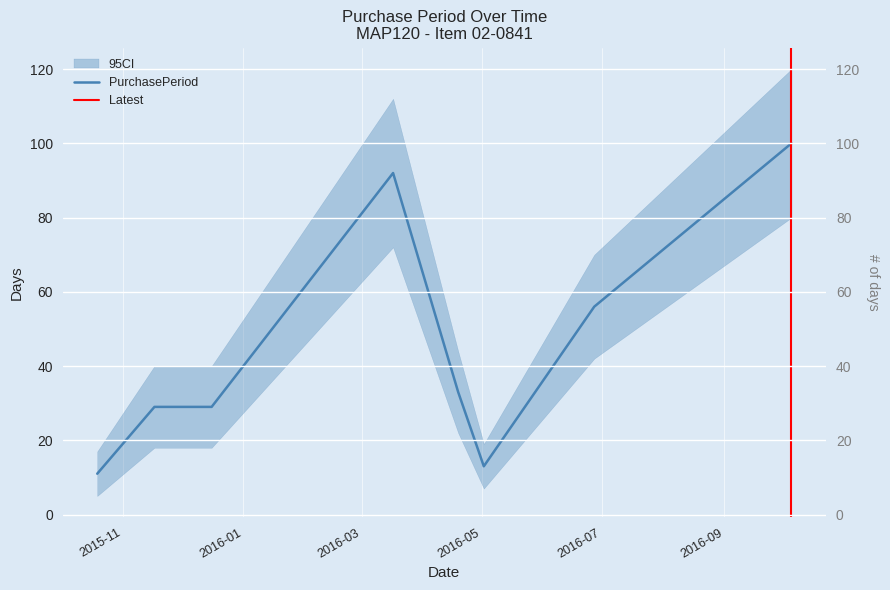

The value at 2016-05-02 is 13. True or false?

True